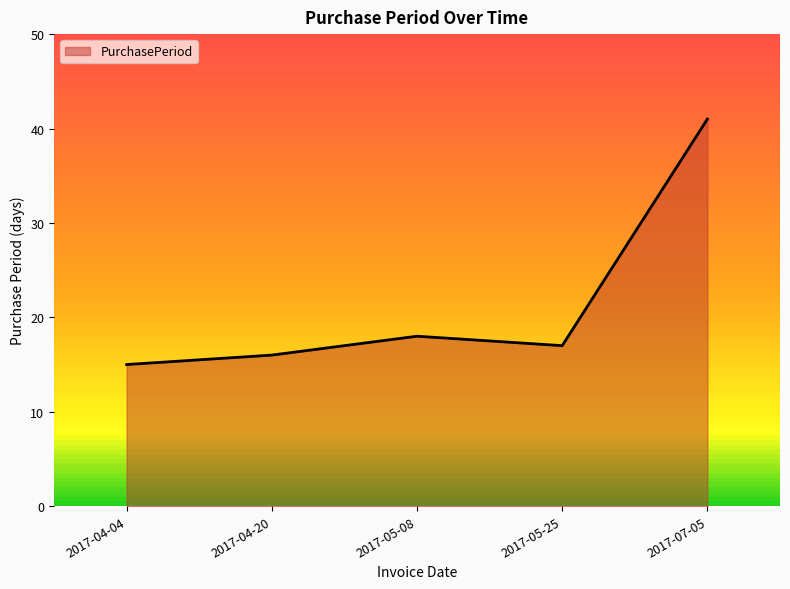

Reading right to left, what are all the values shown in this chart?

41	17	18	16	15